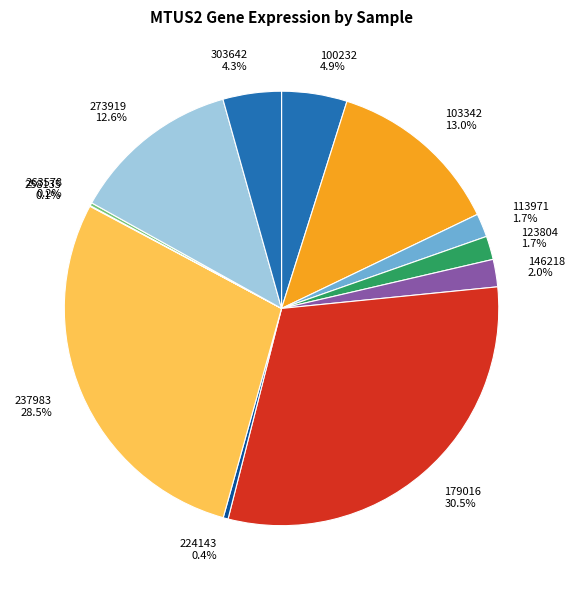

What is the largest slice in the pie chart?

179016